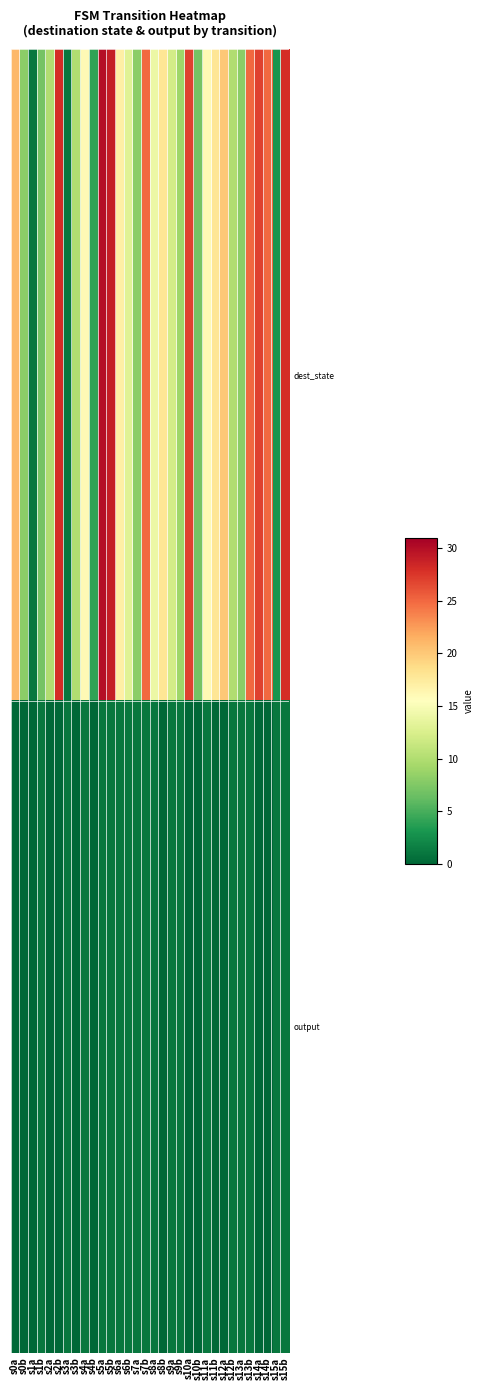

At s12a, list the series in order from smallest to largest.

output, dest_state